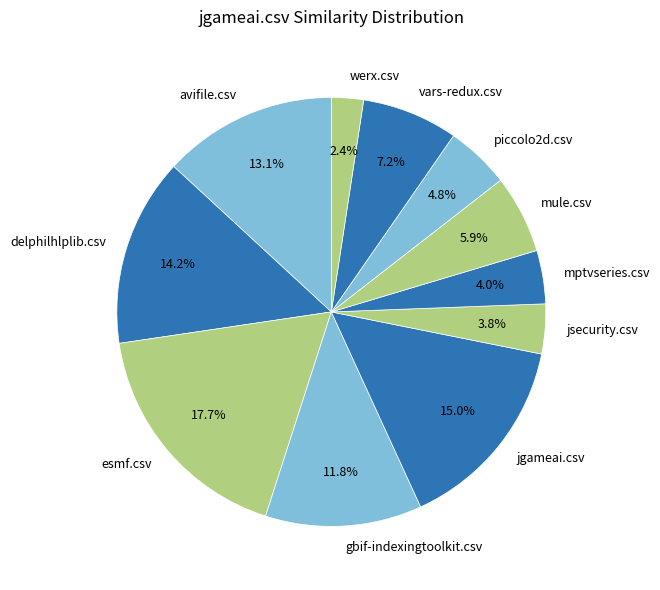

Which slice is the smallest?

werx.csv